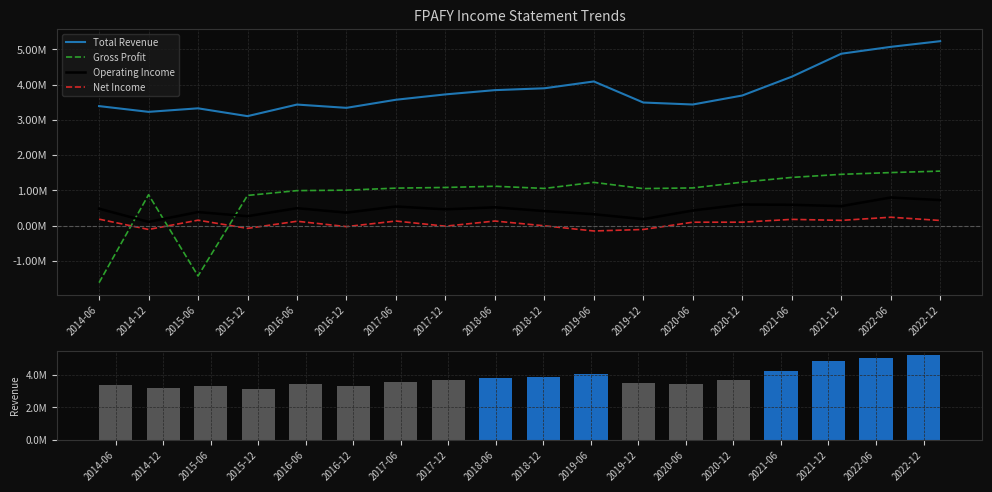

What is the label of the 11th bar from the right?

2017-12